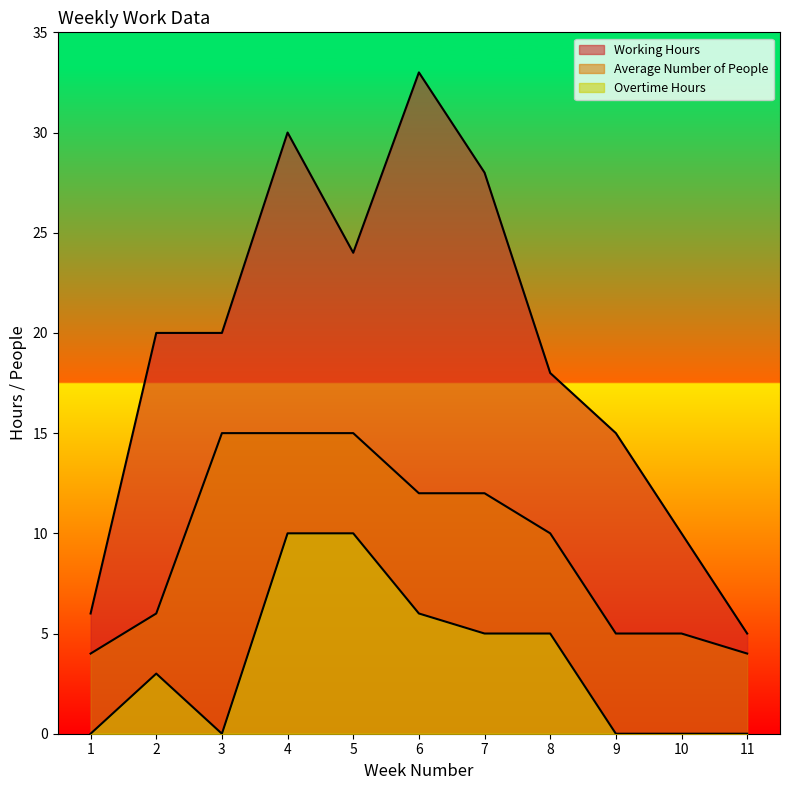

What is the spread (max minus min) of values at 11?

5